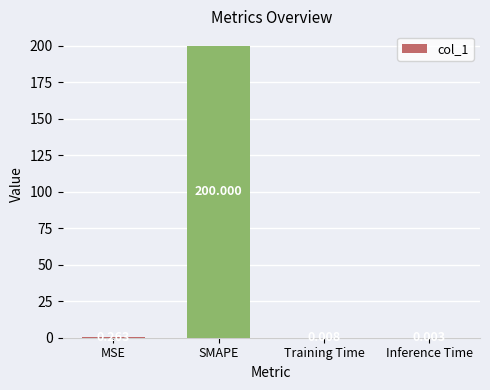

At which label is the value closest to 100?

MSE